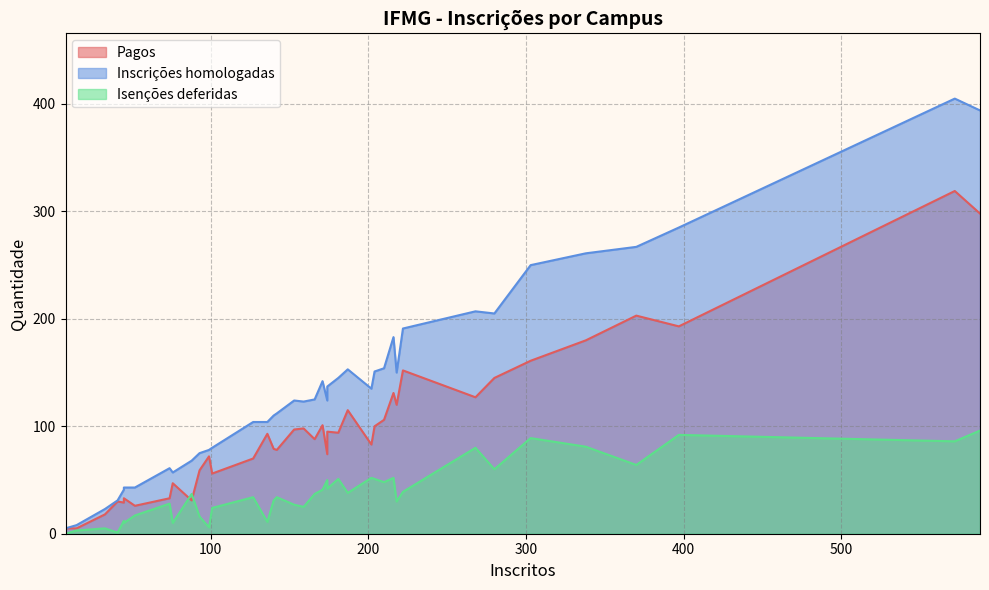

How many lines are shown in the chart?

3